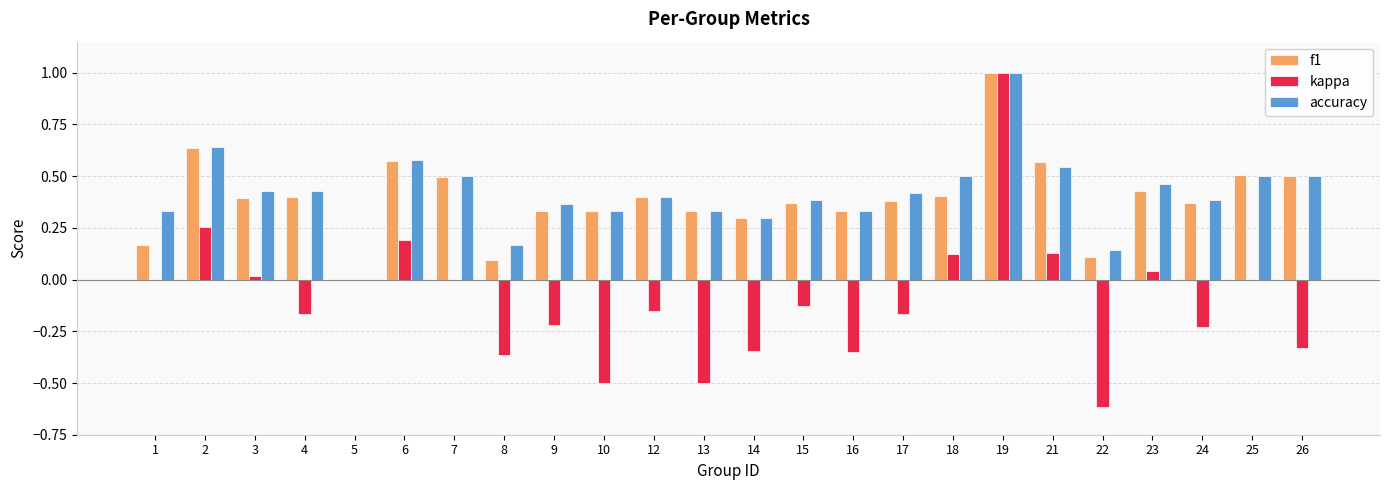

Which category has the highest value in the kappa series?

19